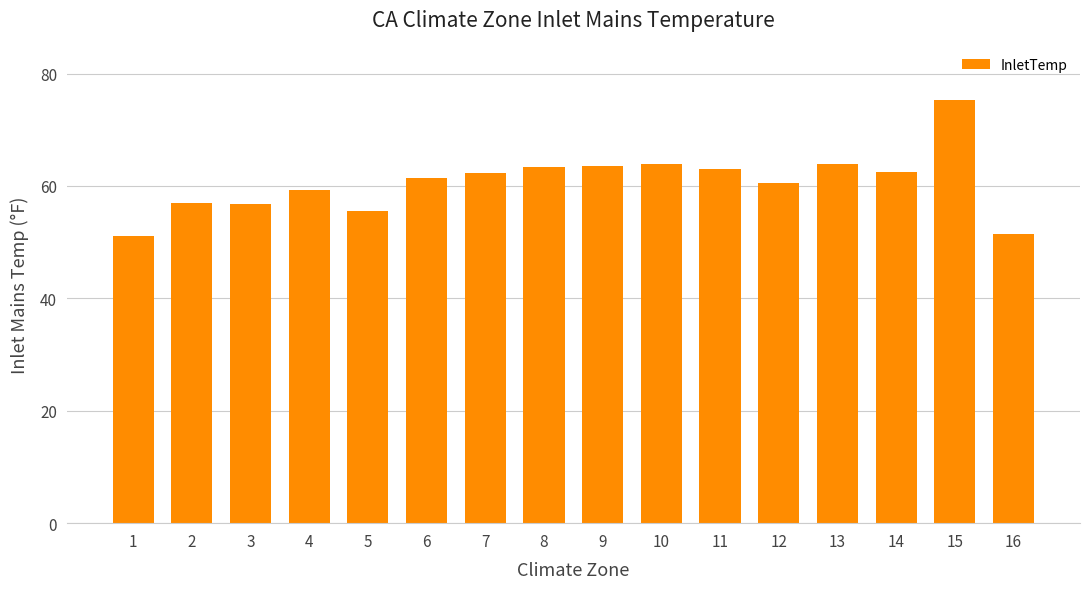

What is the difference between the maximum and minimum values?

24.2